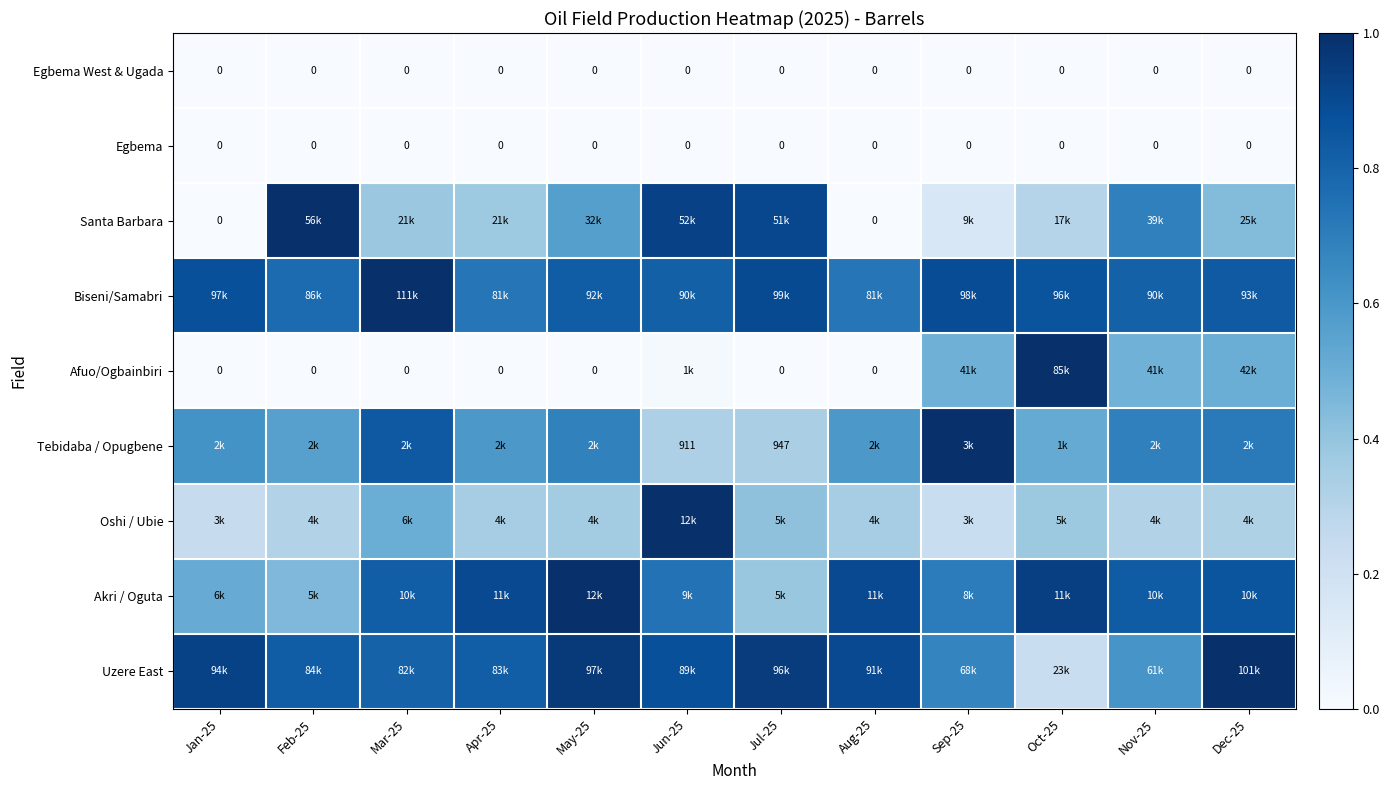

List the labels in order of Santa Barbara value, largest first.

Feb-25, Jun-25, Jul-25, Nov-25, May-25, Dec-25, Mar-25, Apr-25, Oct-25, Sep-25, Jan-25, Aug-25